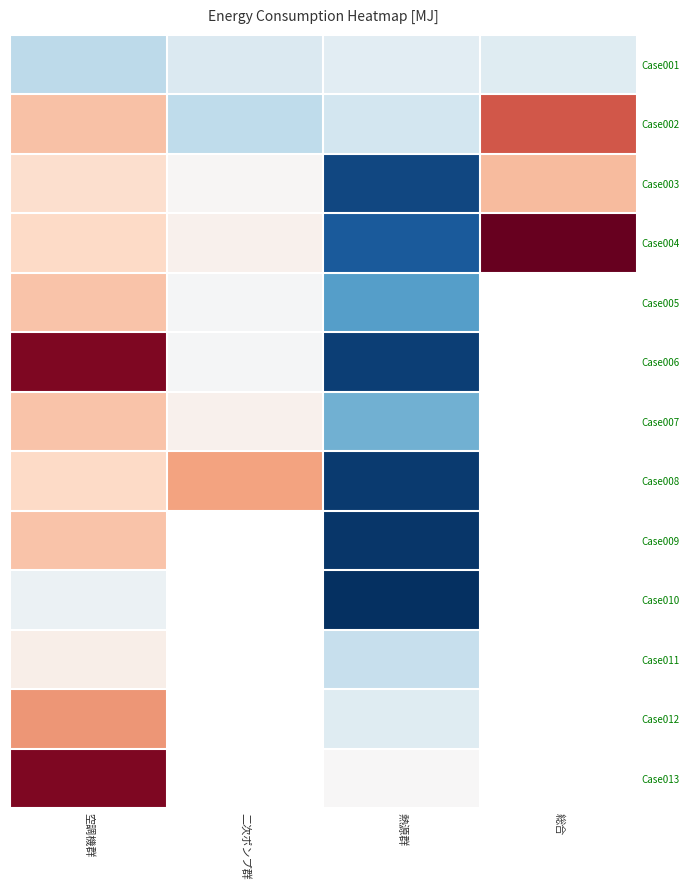

Which category has the highest value across all series?

総合